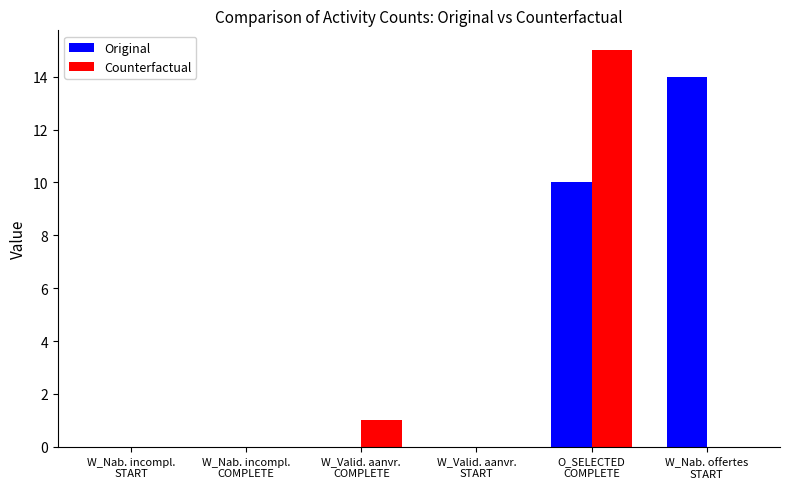

How many categories are shown in the chart?

6